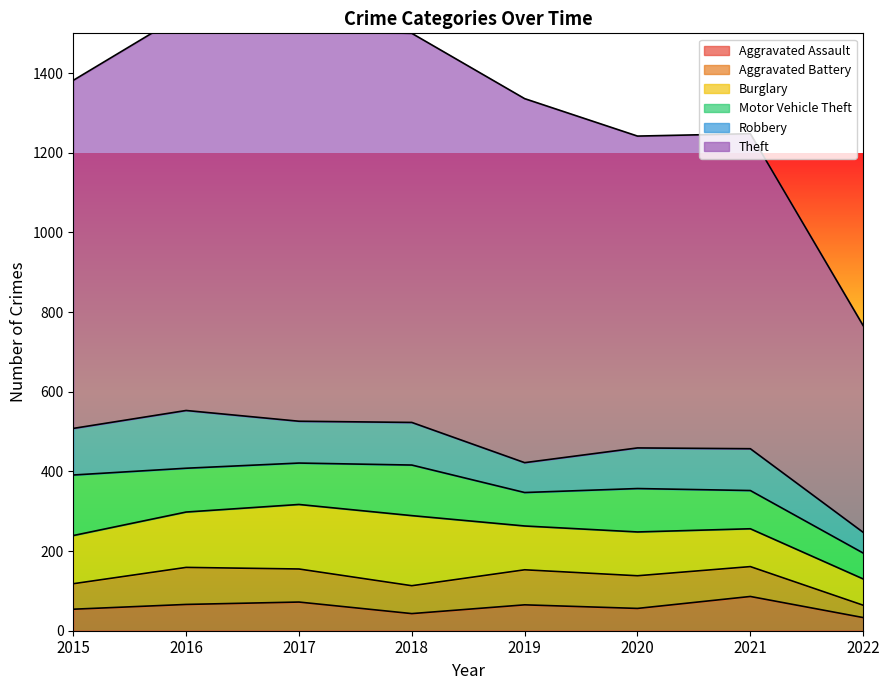

Which label corresponds to the smallest value in the chart?

2022